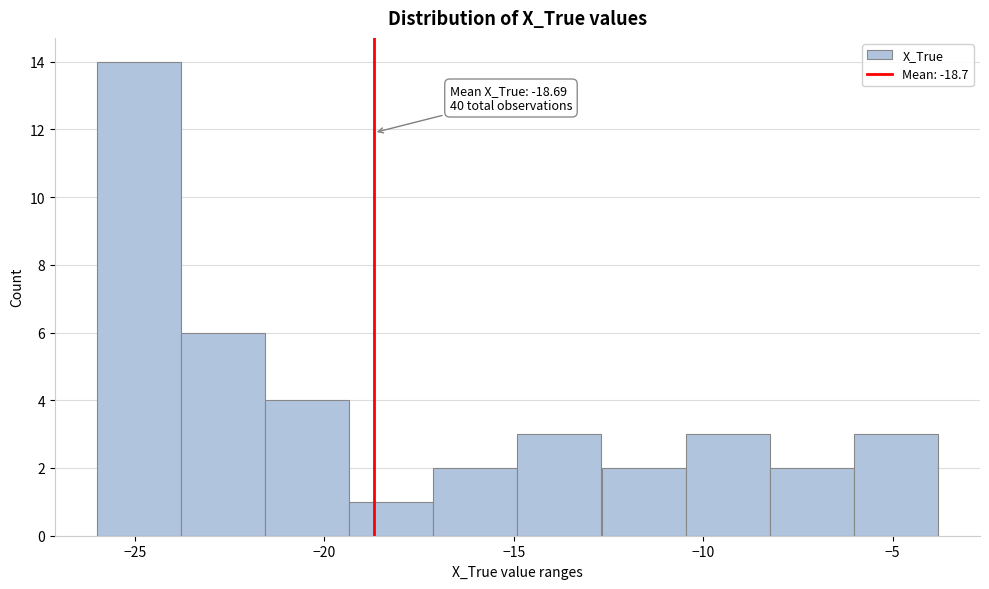

Which range on the x-axis has the tallest bar?

-26.0 to -24.0